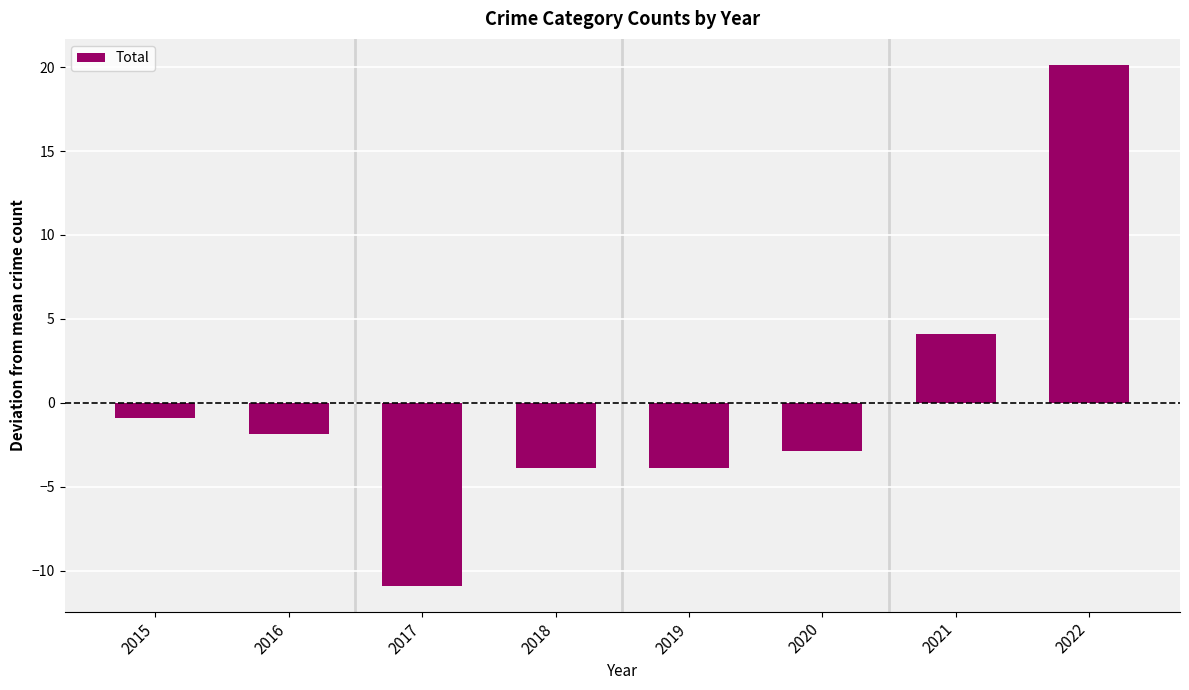

Are the bars horizontal?

No